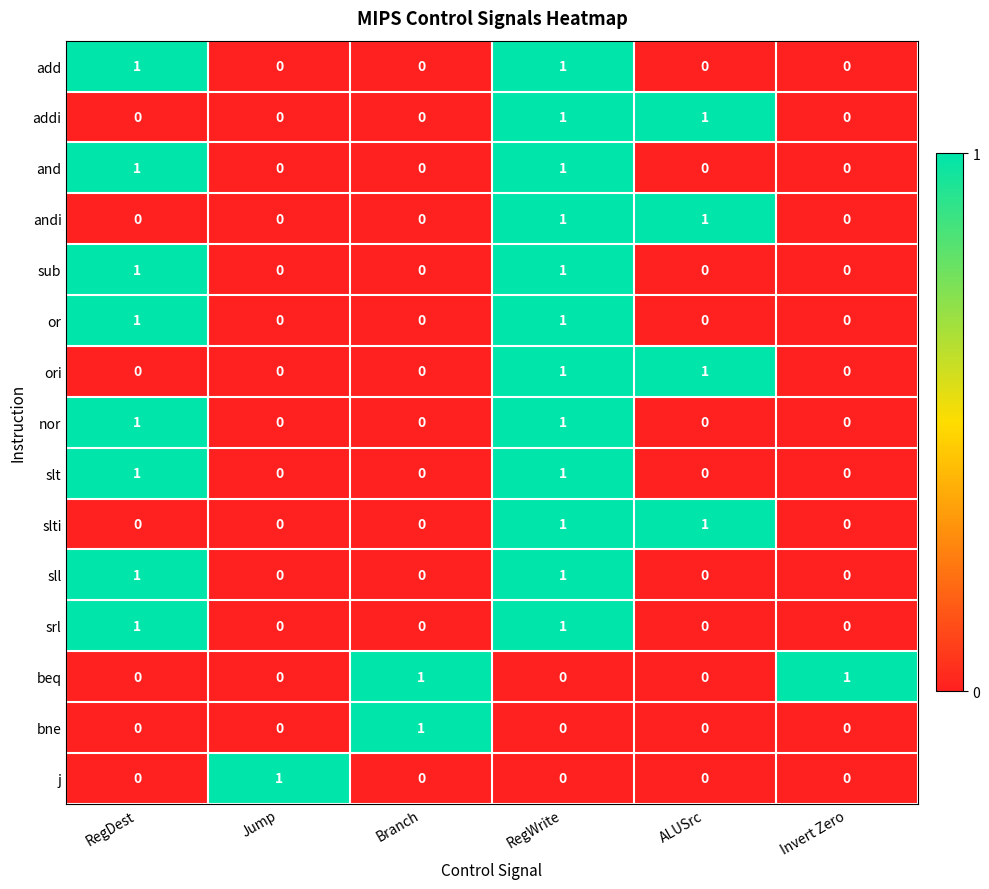

The value of addi at RegWrite is 0. True or false?

False